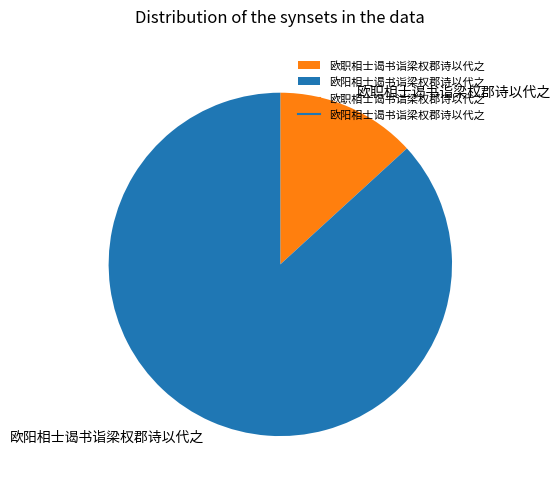

True or false: 欧阳相士谒书诣梁权郡诗以代之 accounts for 78% of the total.

False